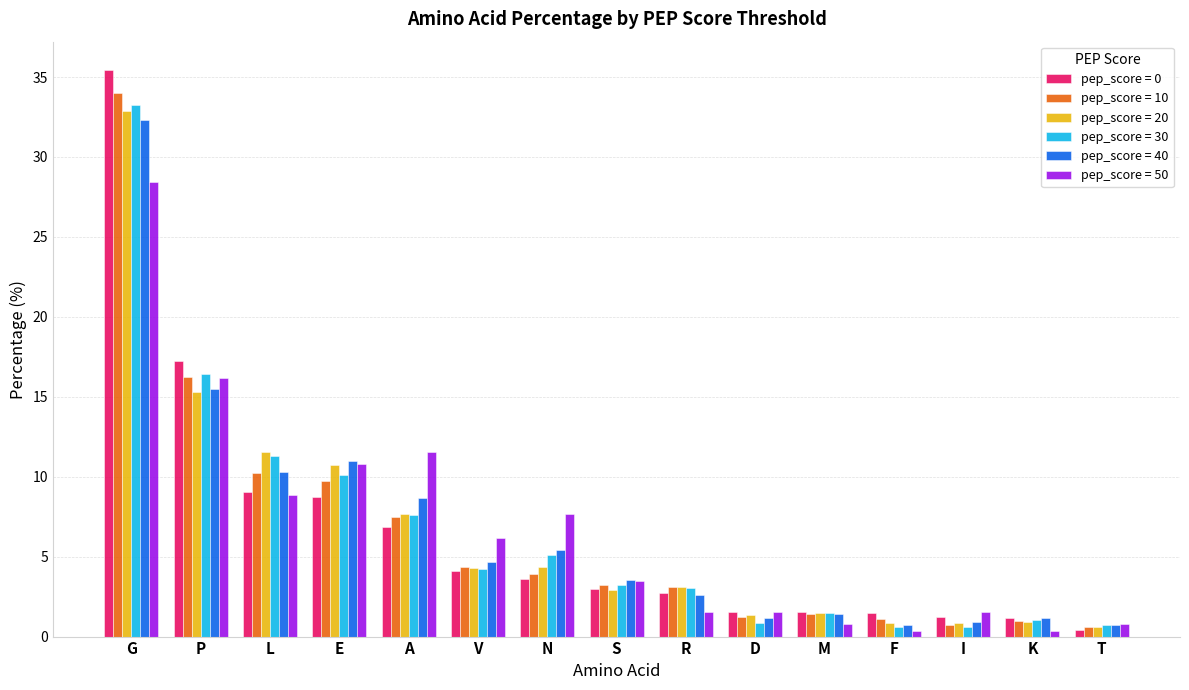

At which label does pep_score = 30 reach its peak?

G